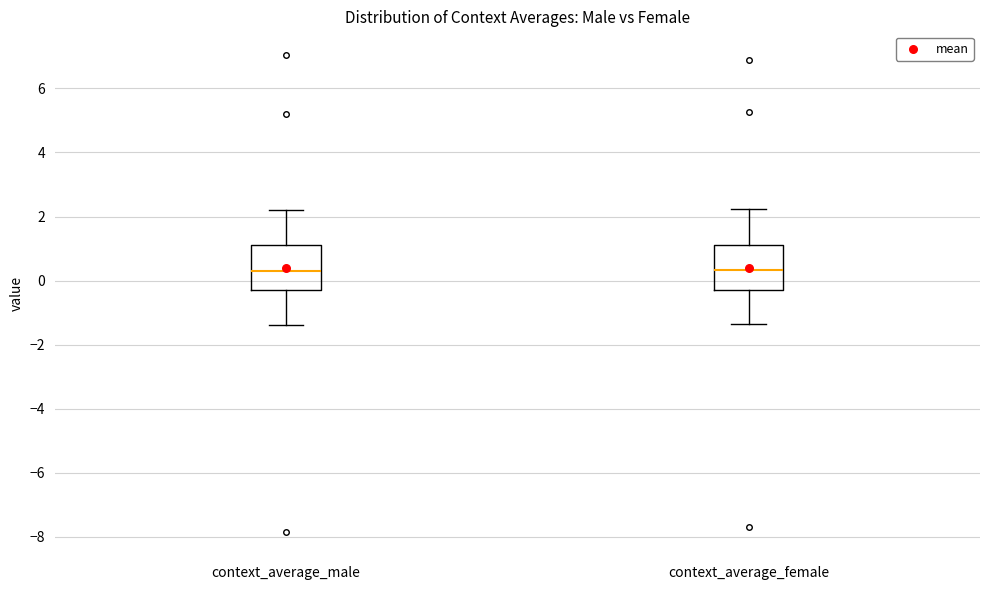

Reading left to right, transcribe this box plot: for each box, give where its median line is, the range the box spans, and where its two whiskers end, as read against the y-axis. The values are not printed on the chart, so give them approximately, as read against the axis.

context_average_male: median 0.2, box -0.2 to 1.2, whiskers -1.4 to 2.2
context_average_female: median 0.4, box -0.2 to 1.0, whiskers -1.4 to 2.2